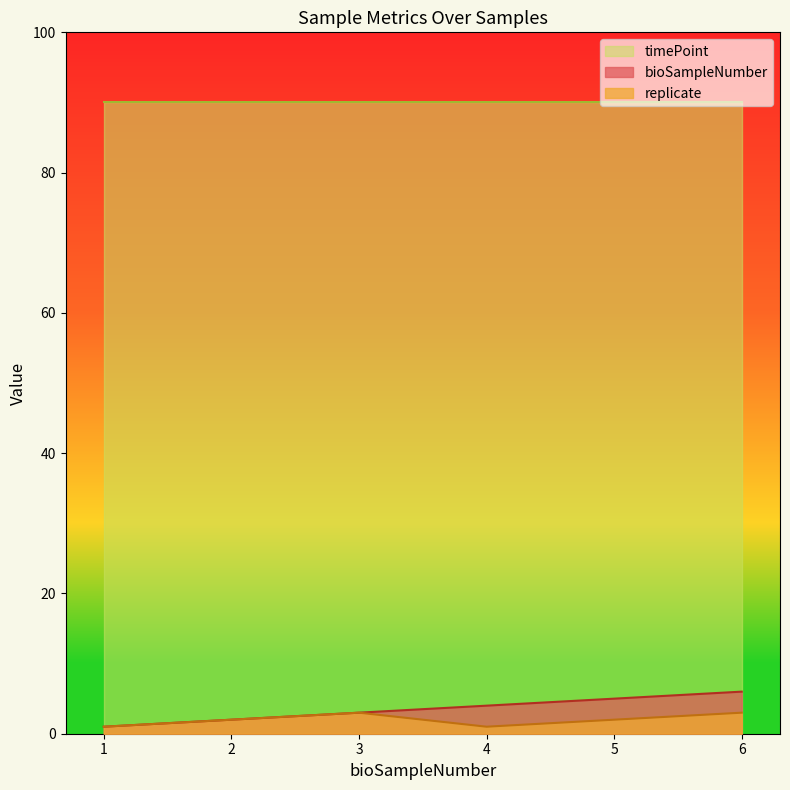

Is the value of replicate at 5 greater than the value of bioSampleNumber at 1?

Yes